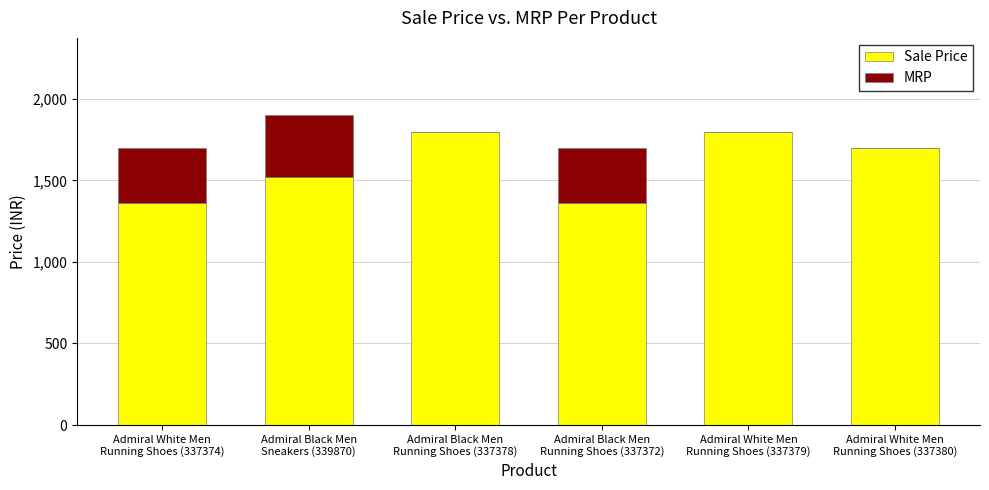

What are all the series names shown in the legend?

Sale Price, MRP